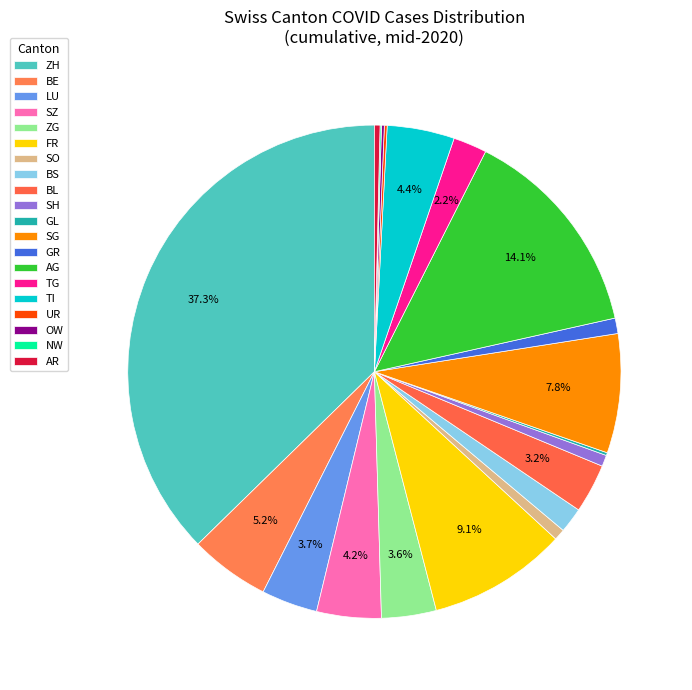

Does AG represent more than half of the total?

No